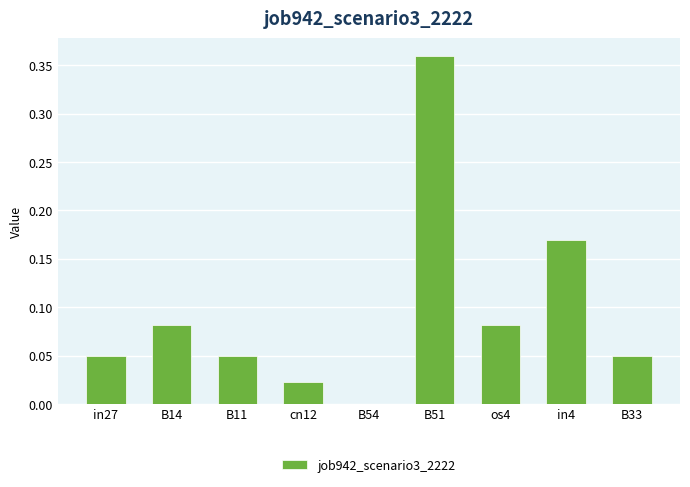

Is it true that the value at in27 is 0.0?

True